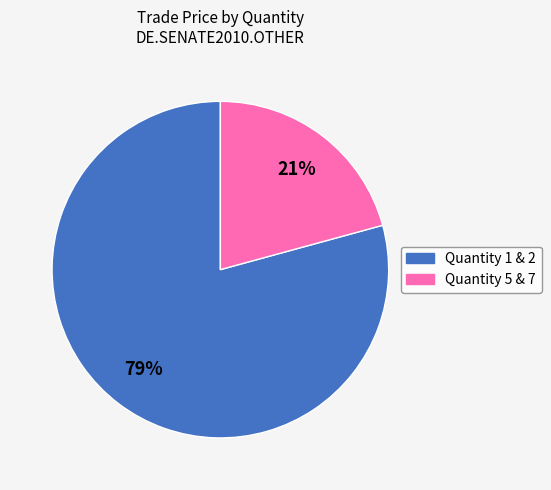

Is there any slice that represents more than half of the pie?

Yes